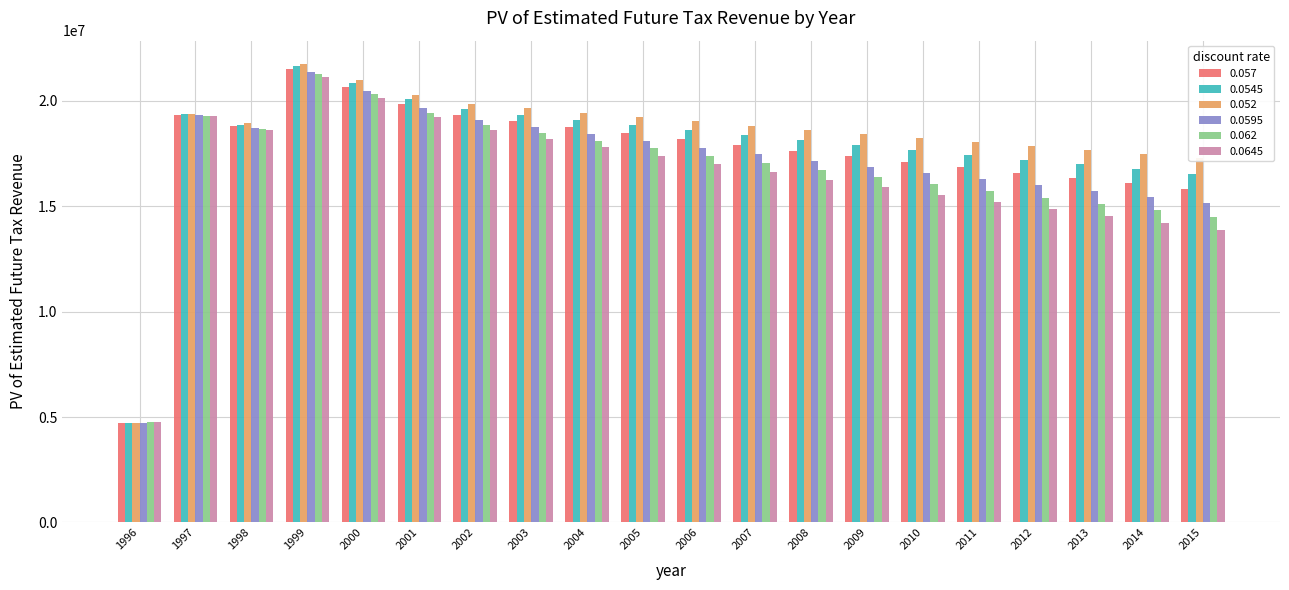

Which series has the widest spread of values?

0.052